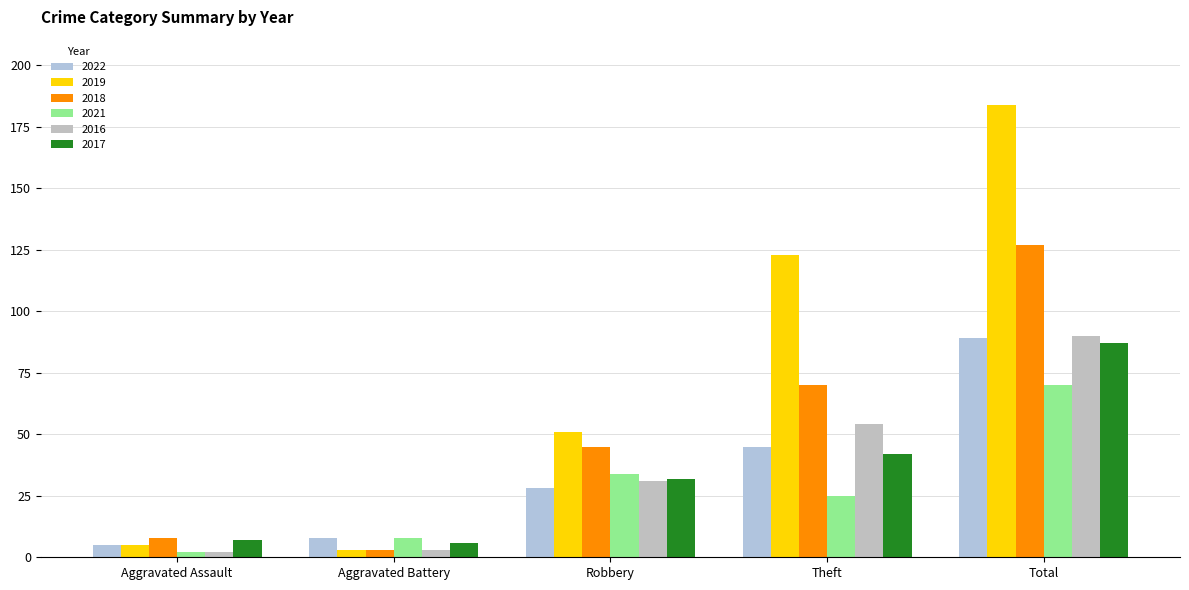

What is the sum of the 2018 values at Total and Robbery?

172